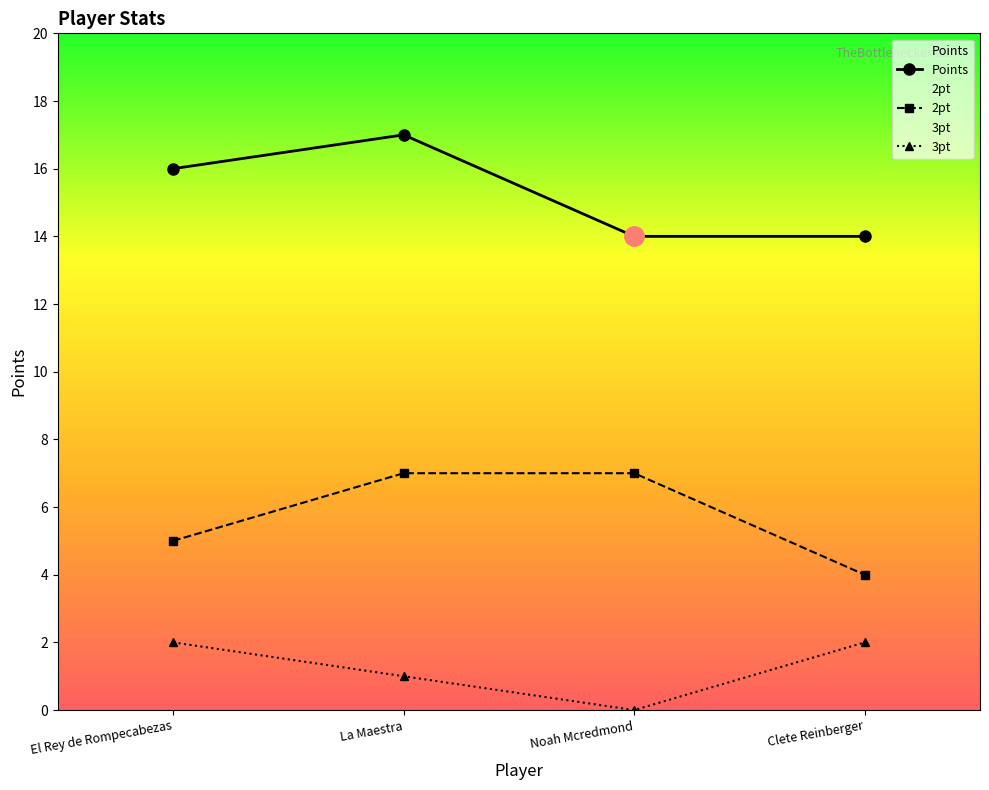

What is the sum of all Points values?

61